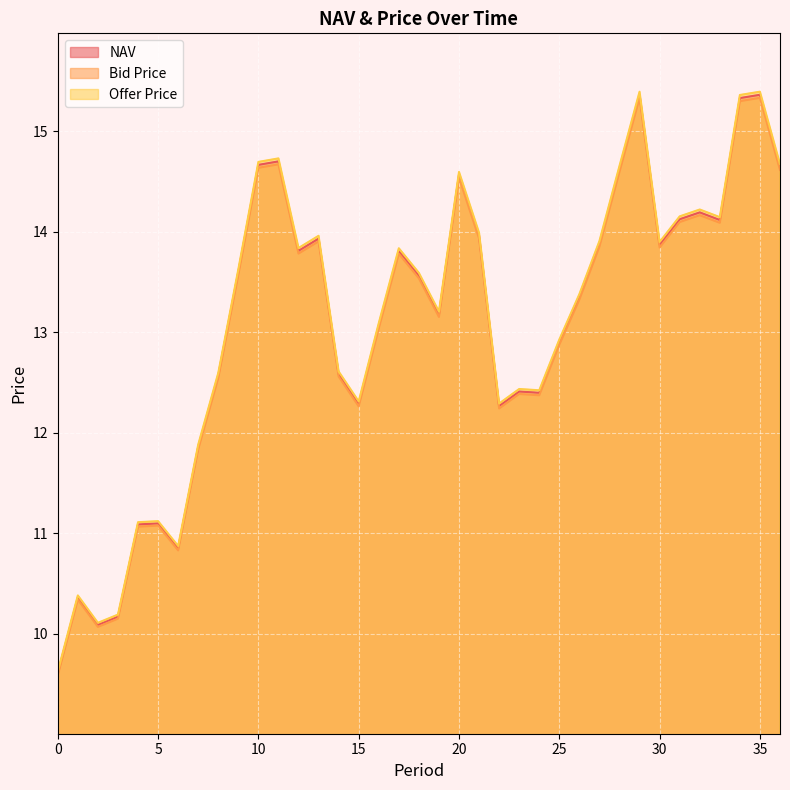

True or false: Offer Price and NAV cross at least once.

False